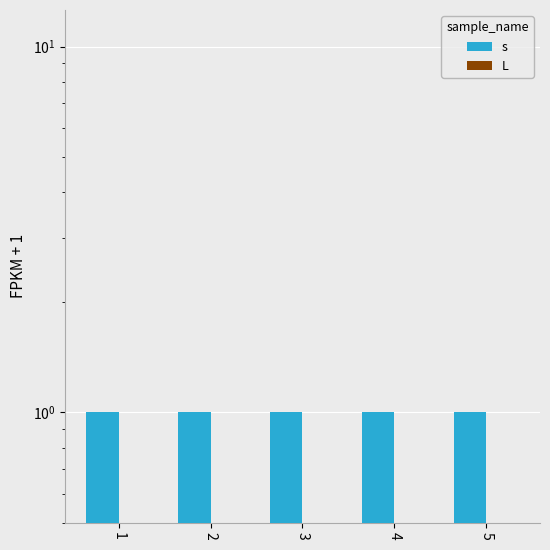

What is the value of the s bar at the 5th from the left?

1